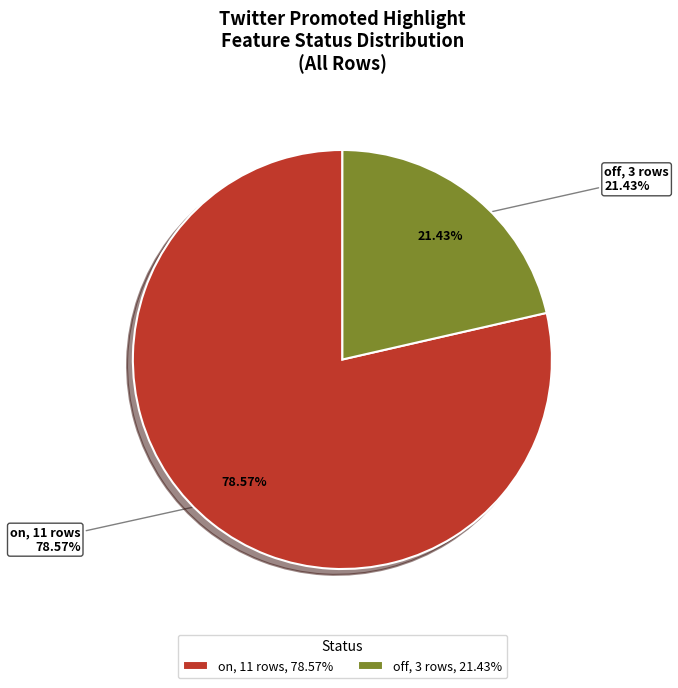

Does on account for over 50% of the chart?

Yes